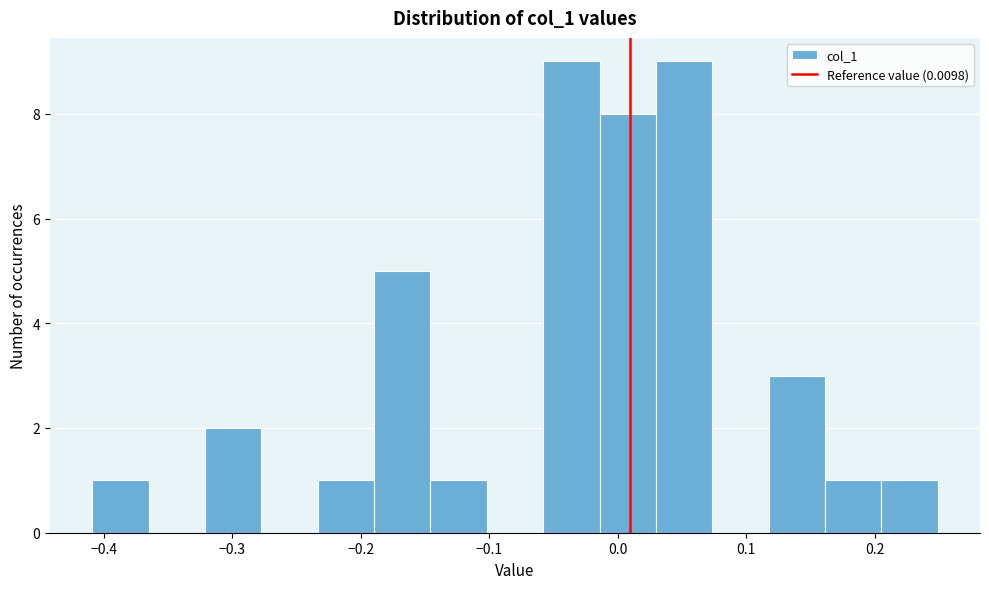

How tall is the bar that spans -0.06 to -0.01 on the x-axis? Neither the bar edges nor the heights are printed on the chart, so give them approximately, as read against the axes.

9